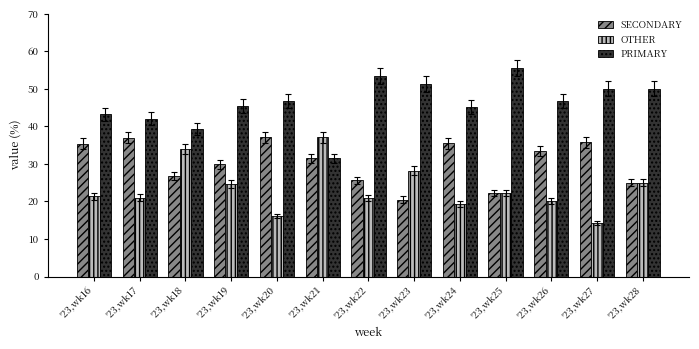

At '23,wk20, list the series in order from largest to smallest.

PRIMARY, SECONDARY, OTHER